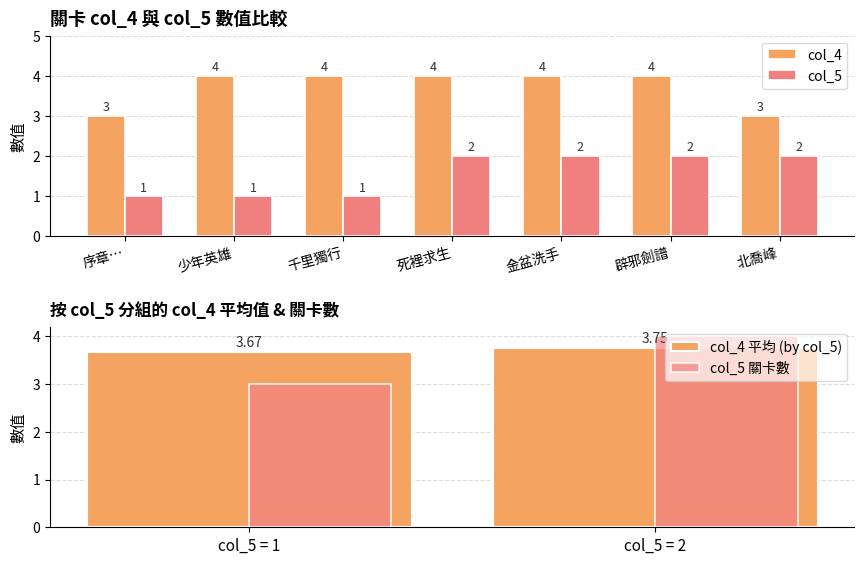

Which category has the highest value across all series?

少年英雄